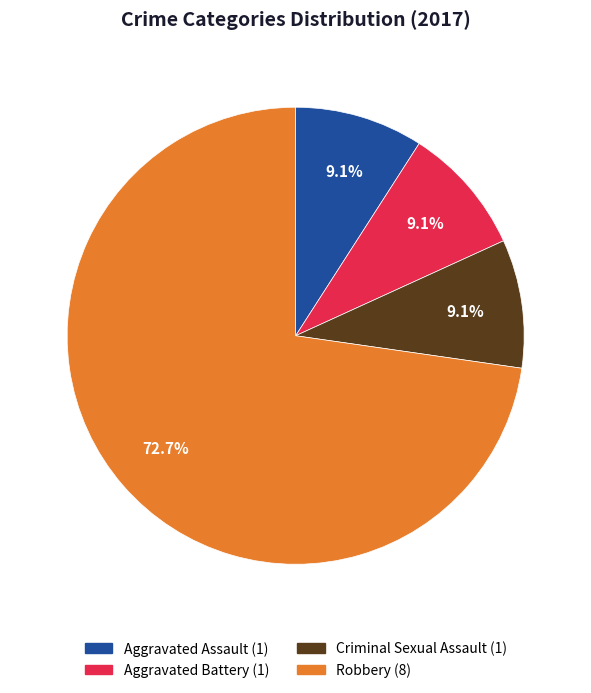

Is there a majority slice in this chart?

Yes